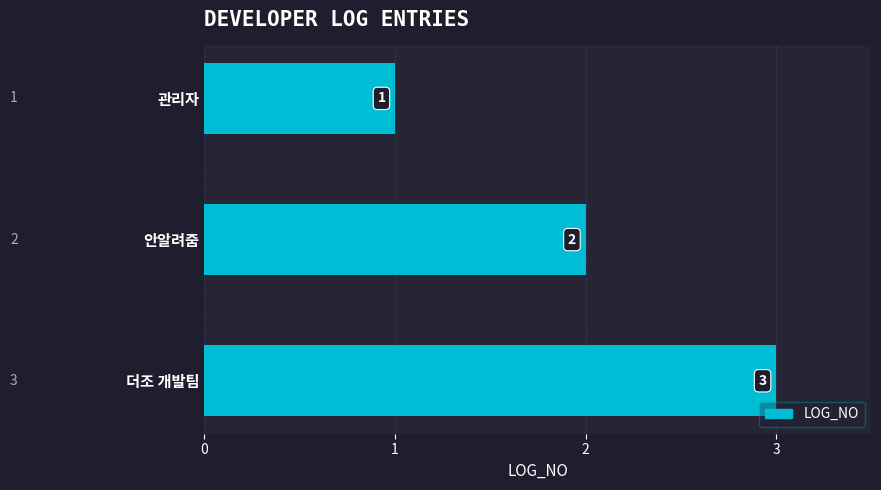

Does the chart contain stacked bars?

No